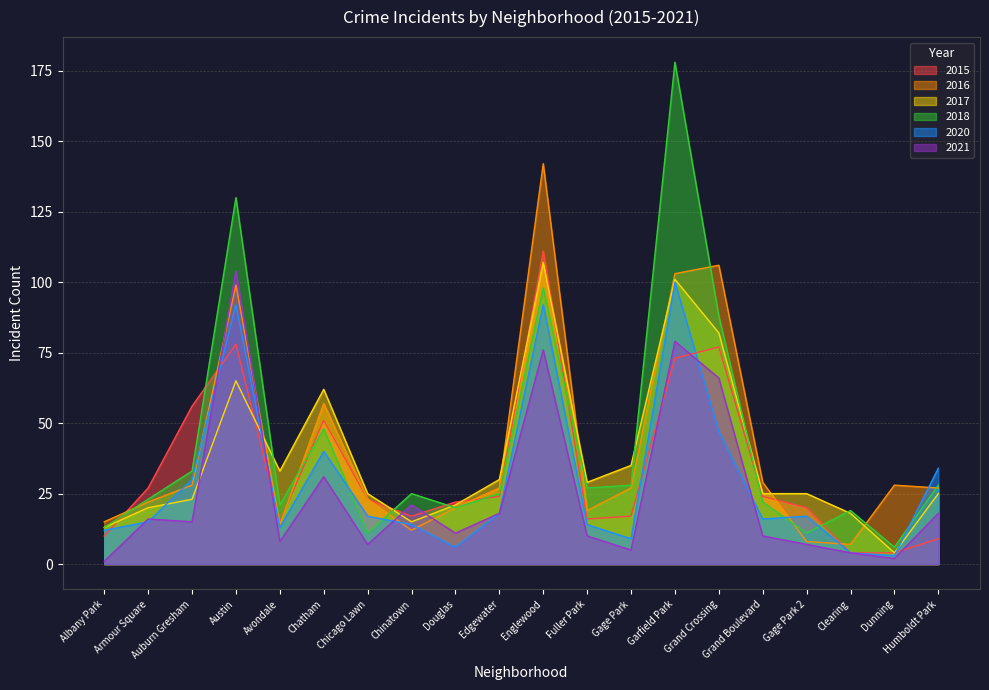

The value of 2018 at Humboldt Park is 15. True or false?

False